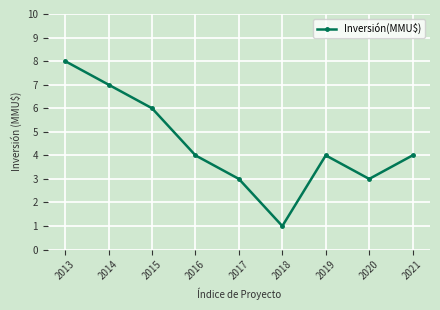

What is the greatest value displayed?

8